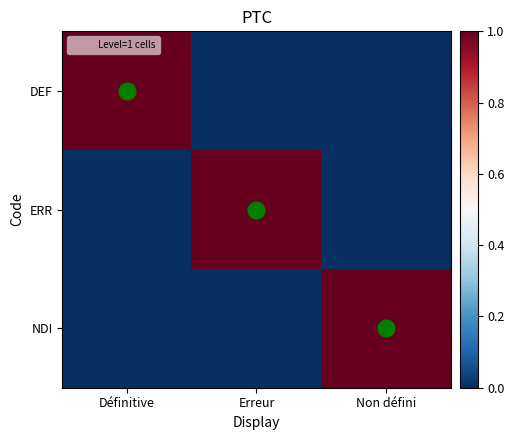

At which category is the sum across all series the highest?

Définitive